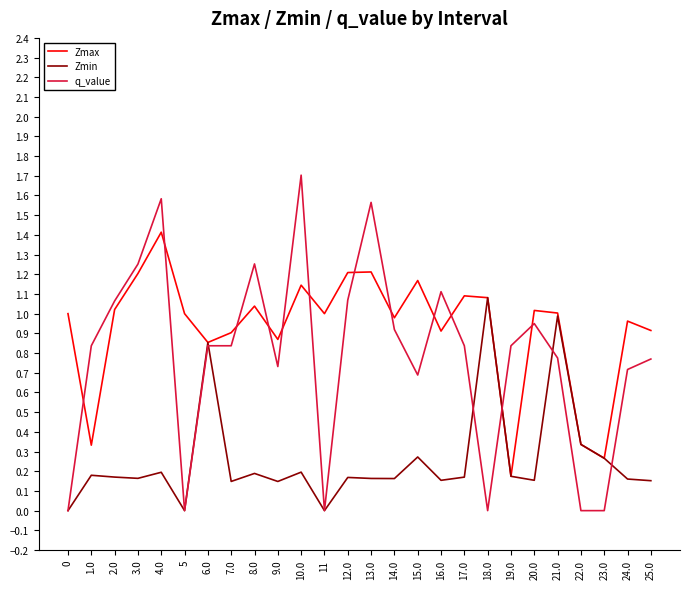

True or false: Zmax has more than 0 interior local peaks.

True